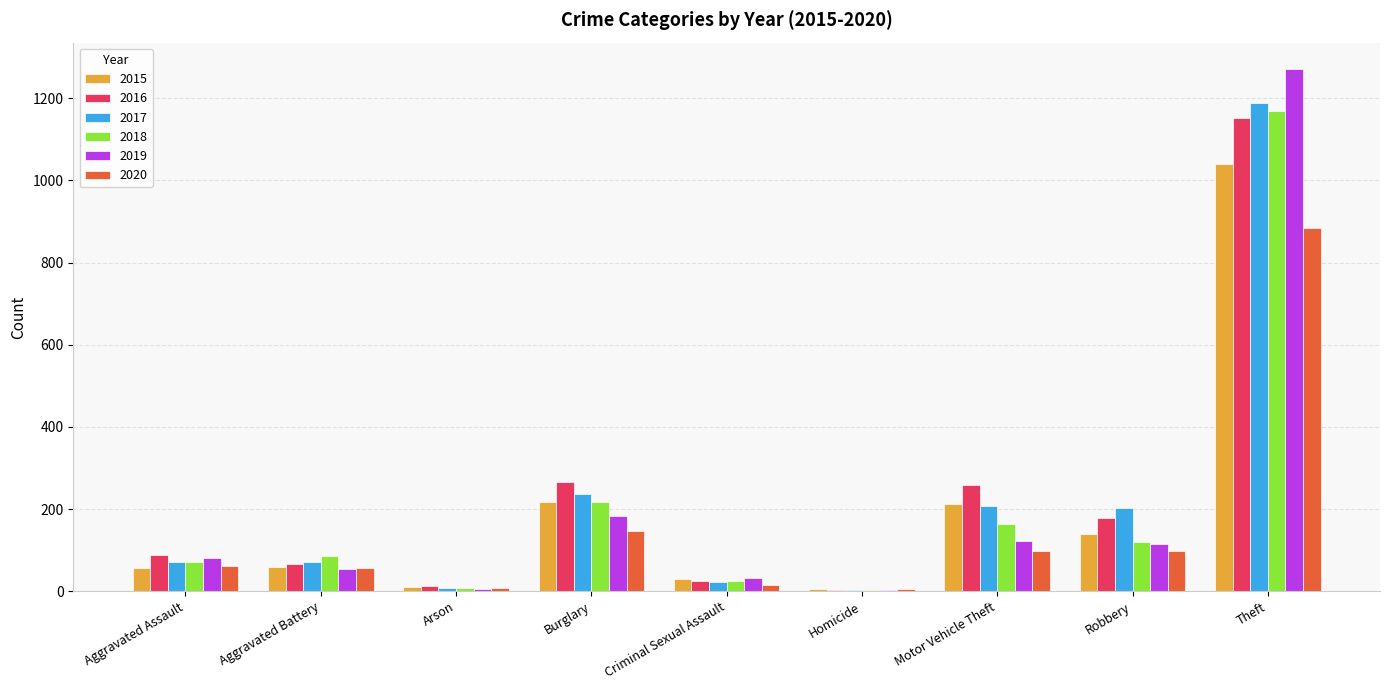

At which category does the chart reach its peak across all series?

Theft